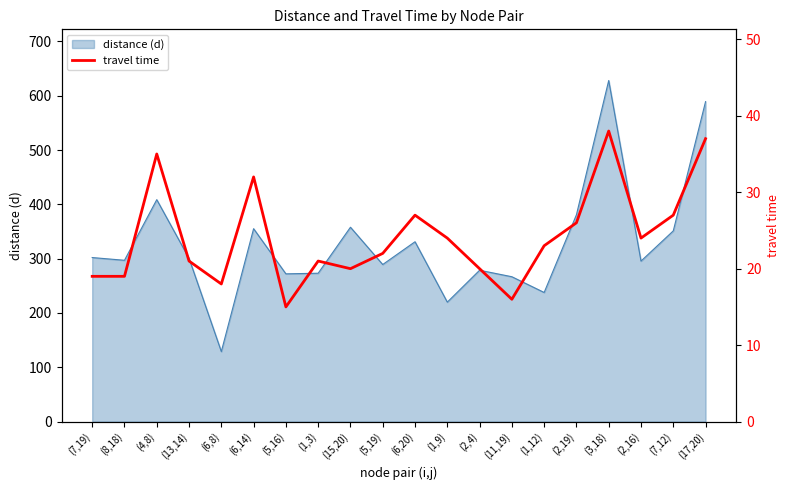

What is the difference between the maximum and minimum values?

23